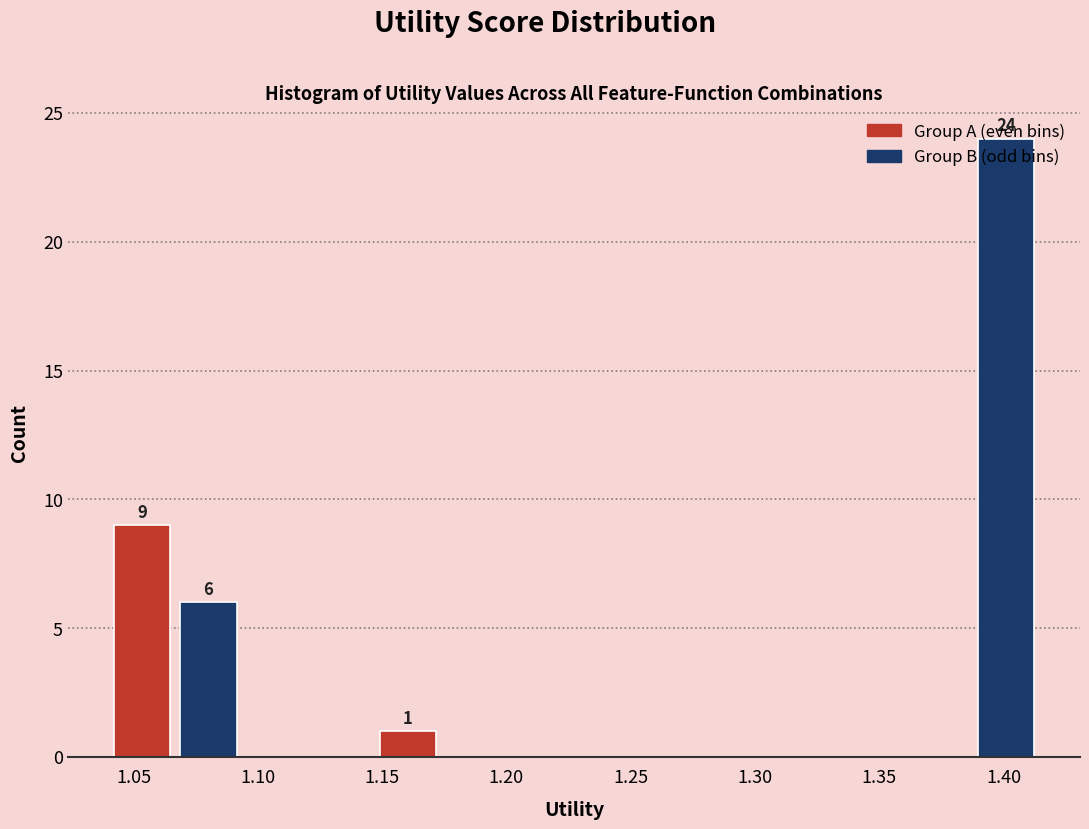

Over which range of the x-axis is the bar tallest?

1.385 to 1.415